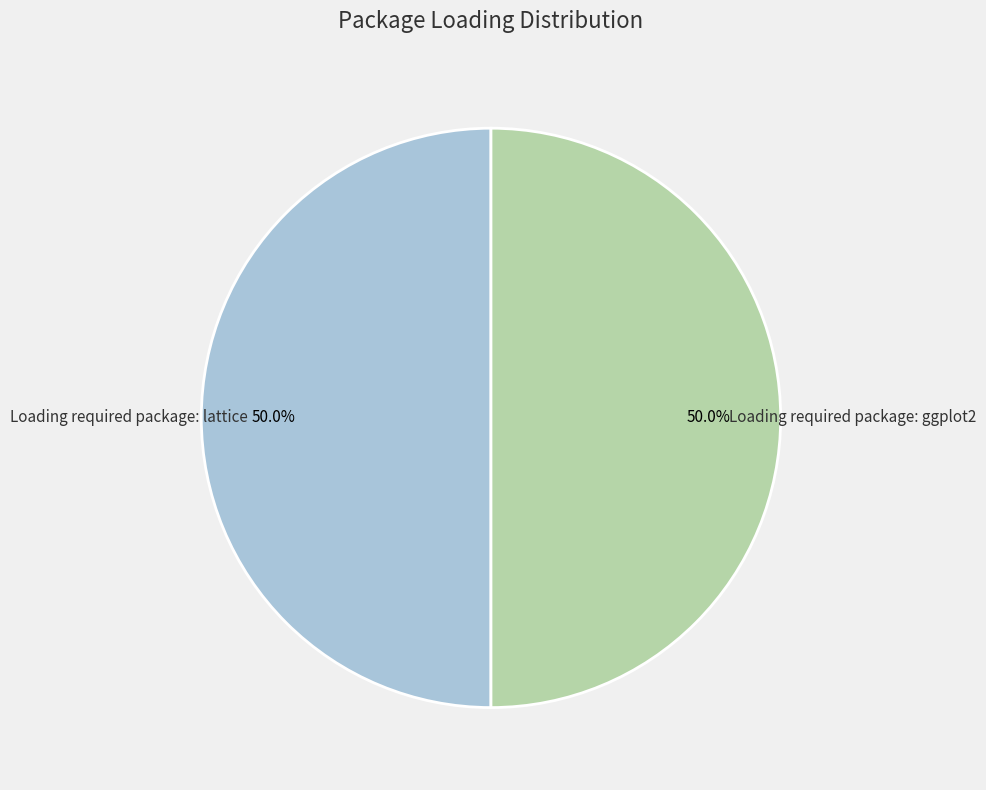

The Loading required package: lattice slice represents 50% of the pie. True or false?

True